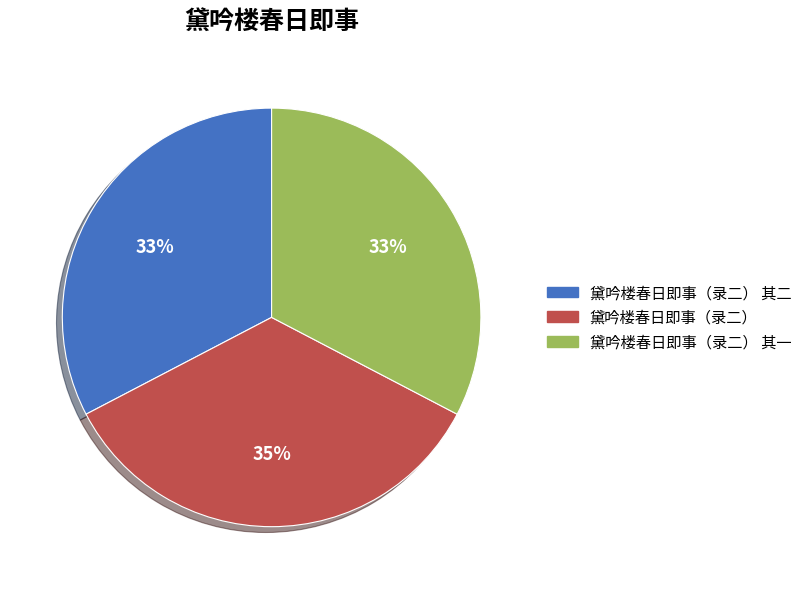

Is there any slice that represents more than half of the pie?

No